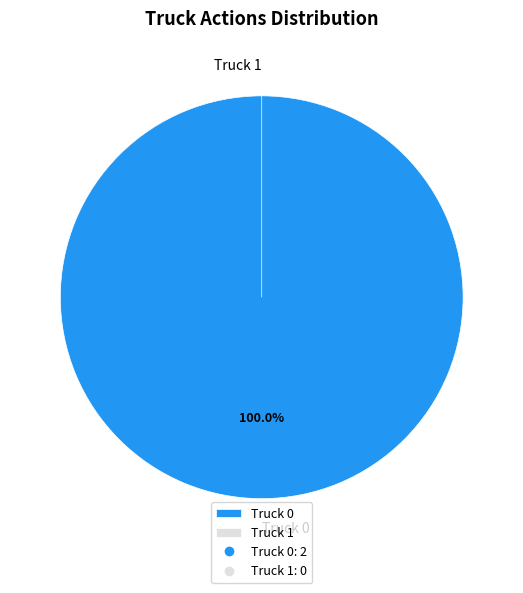

How many segments does this pie chart have?

2